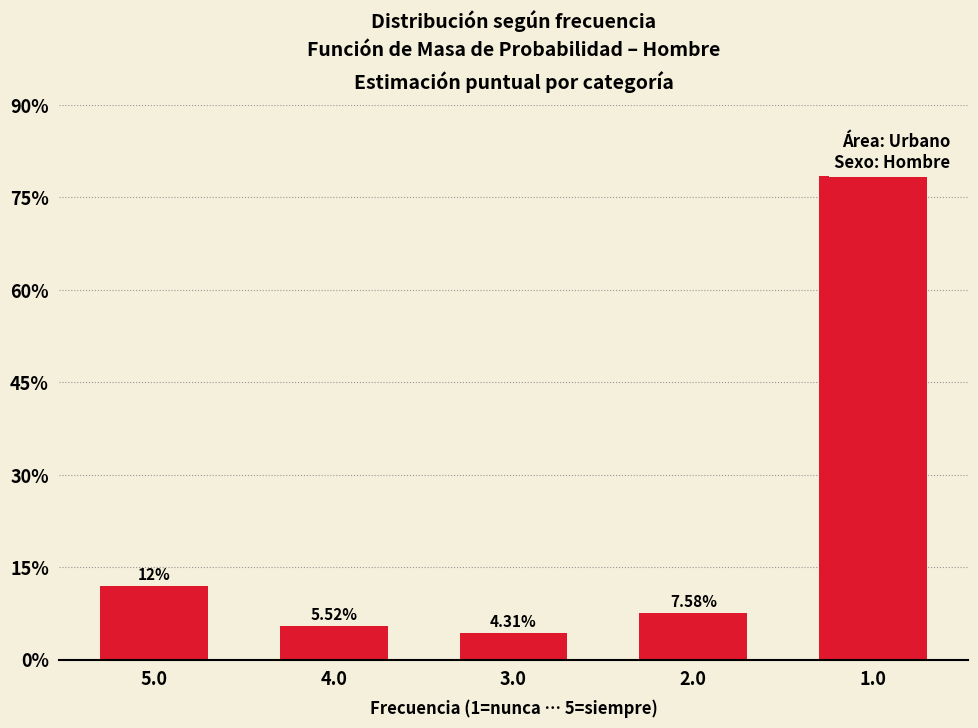

Which has a higher value, 1.0 or 3.0?

1.0